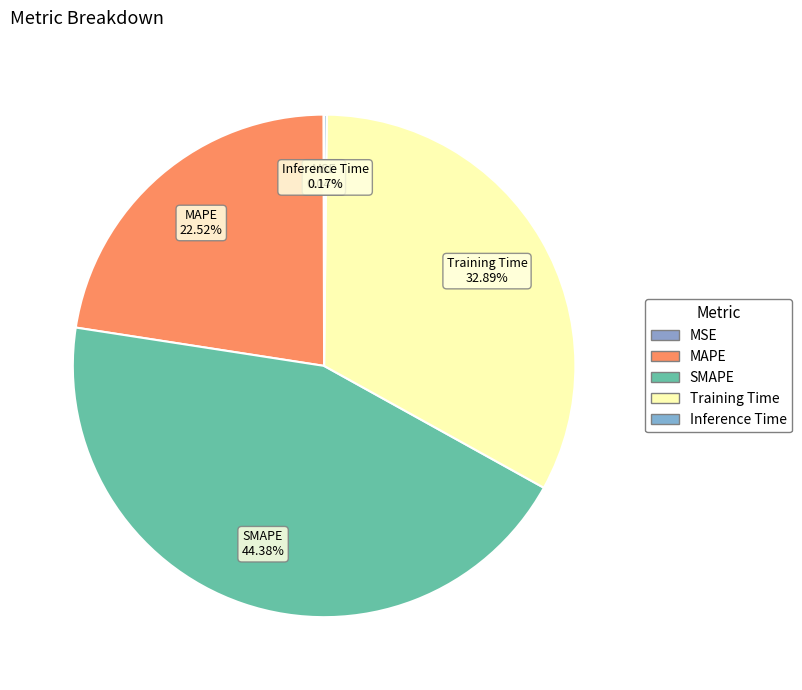

Which has a higher value, MAPE or Training Time?

Training Time